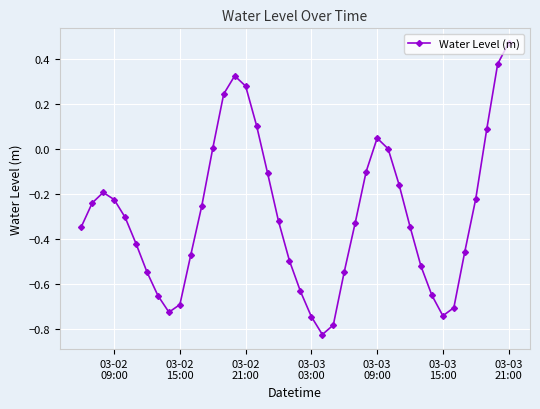

True or false: the data has more than 2 interior local peaks.

True